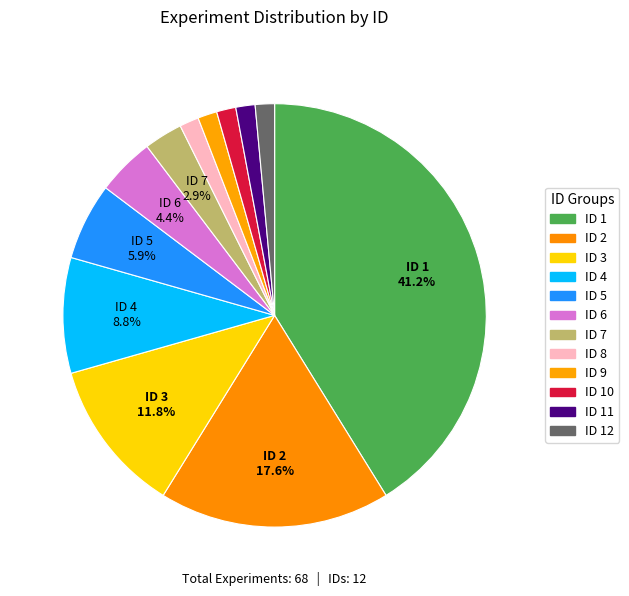

Rank the categories by value from lowest to highest.

8, 9, 10, 11, 12, 7, 6, 5, 4, 3, 2, 1